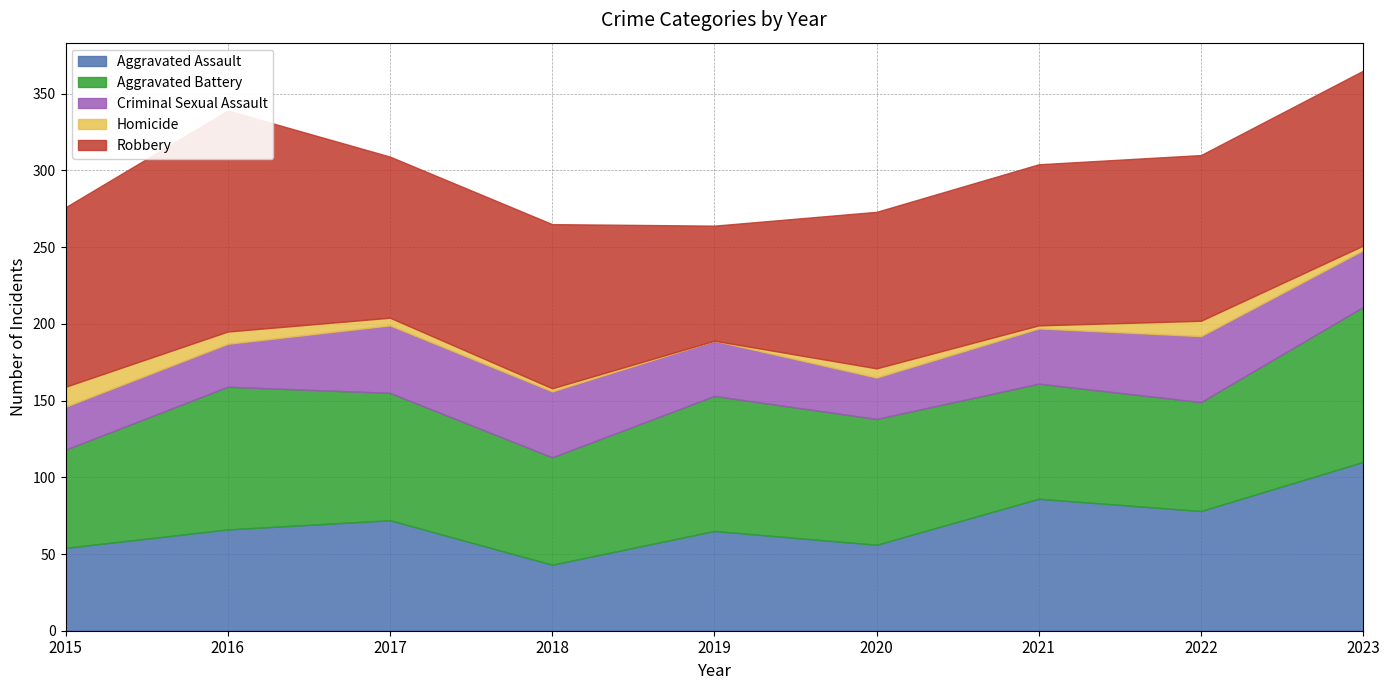

What is the difference between the second highest and minimum values in the Criminal Sexual Assault series?

16